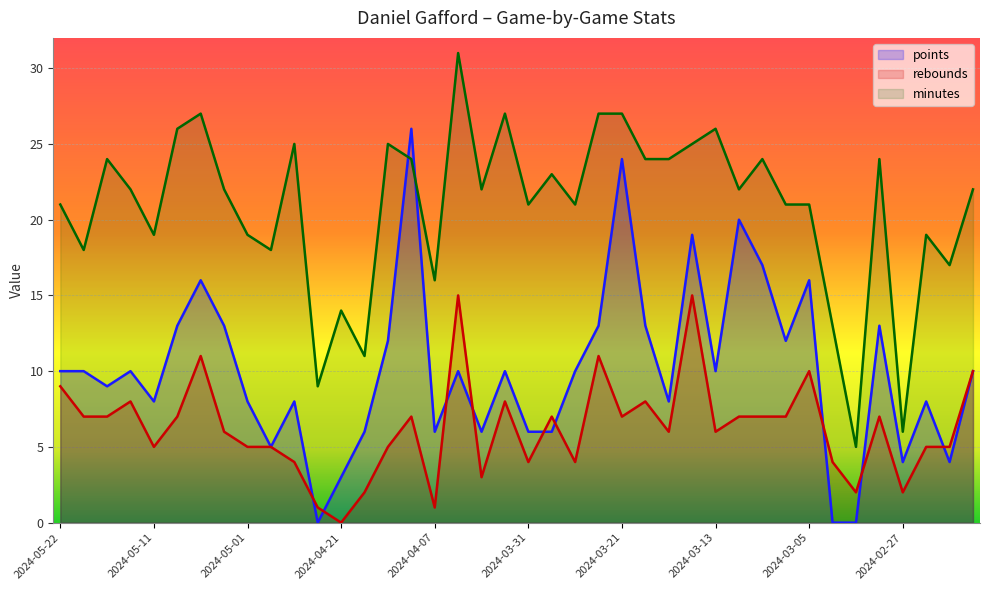

What is the spread (max minus min) of values at 2024-03-25?

16